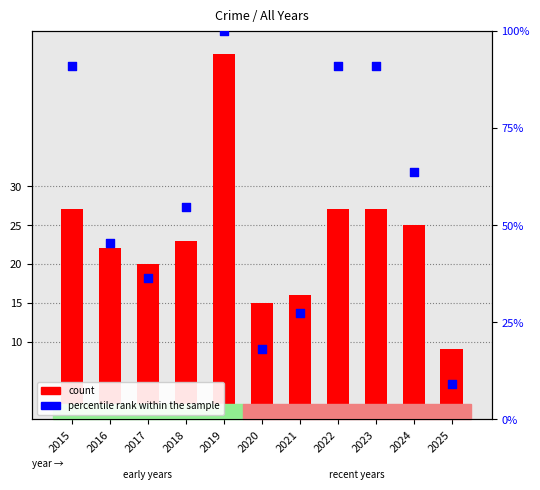

What is the total value across all series at 2022?

117.9